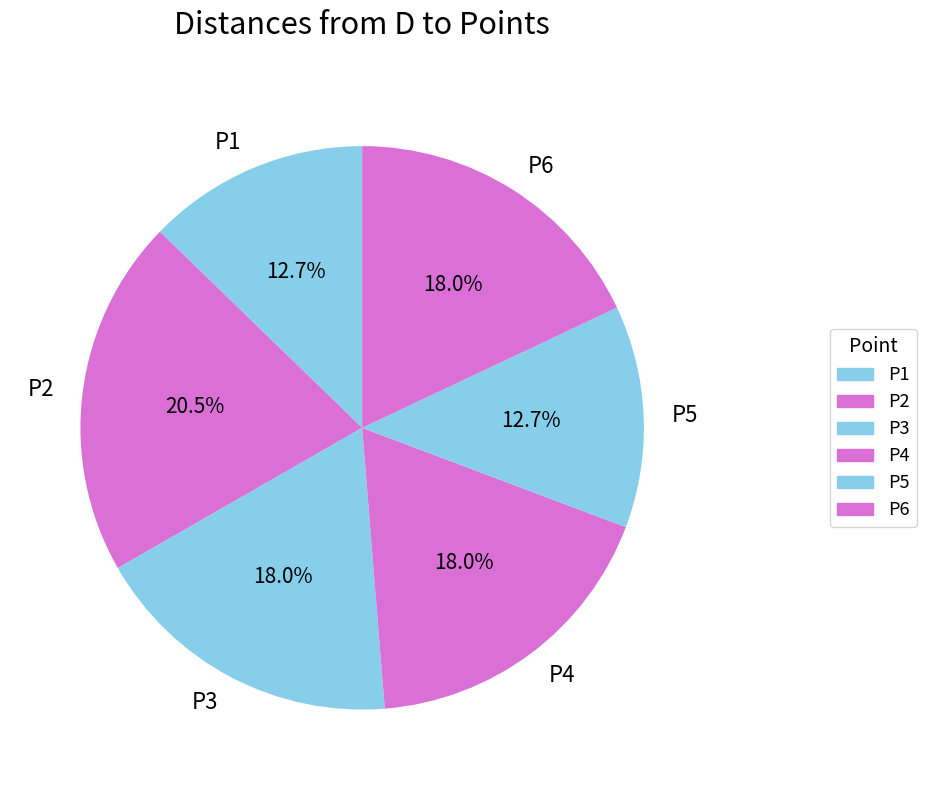

To the nearest percent, what is the average slice percentage?

17%